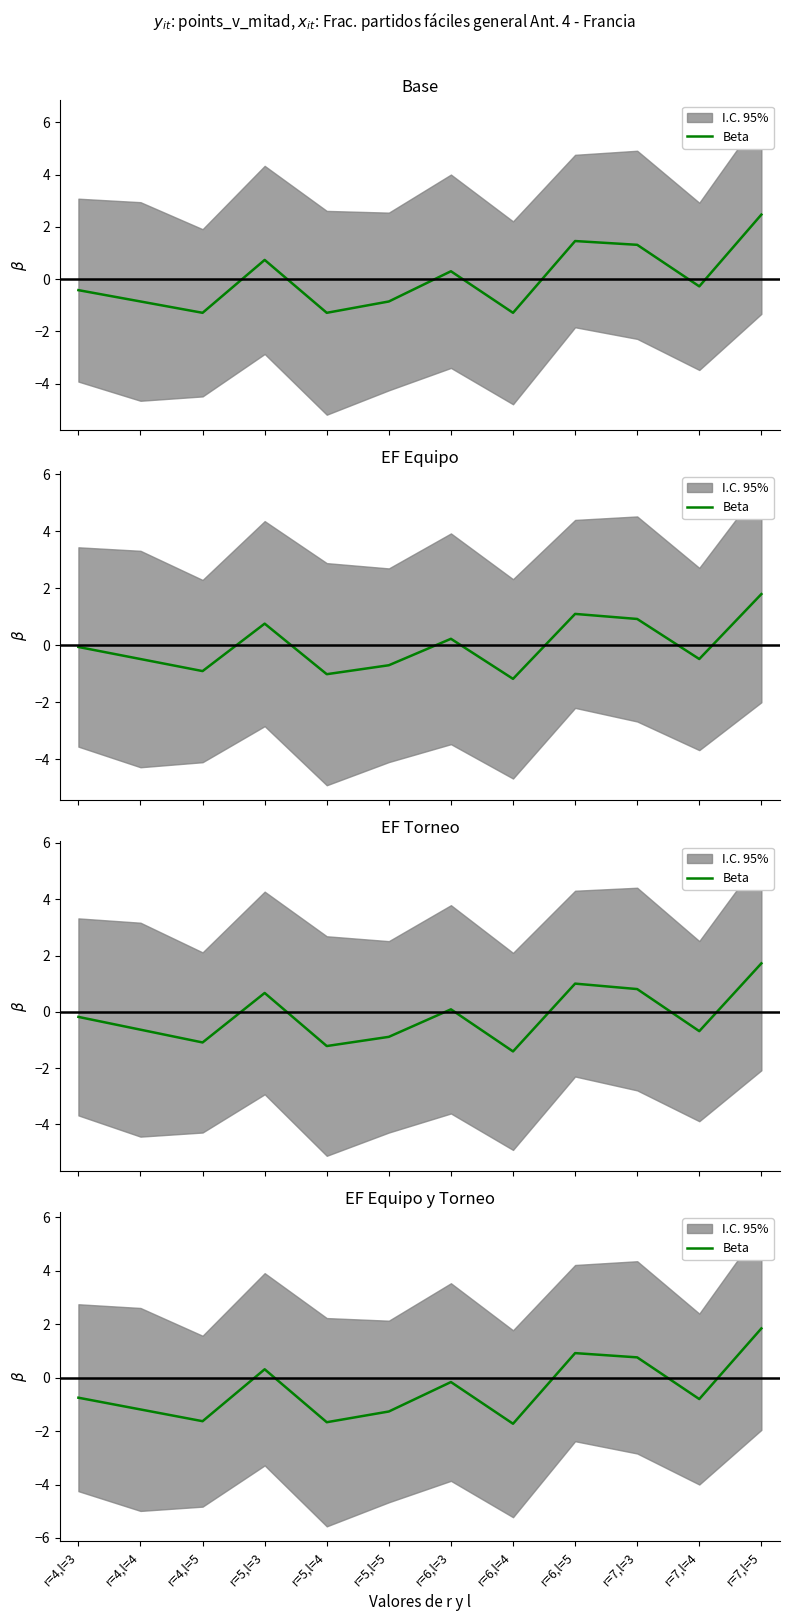

The chart shows a value of -1.8 at r=5,l=5. True or false?

False